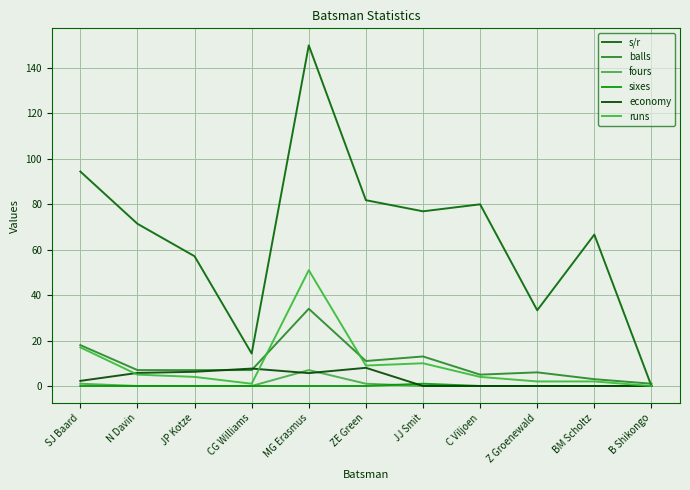

True or false: s/r and fours cross at least once.

False